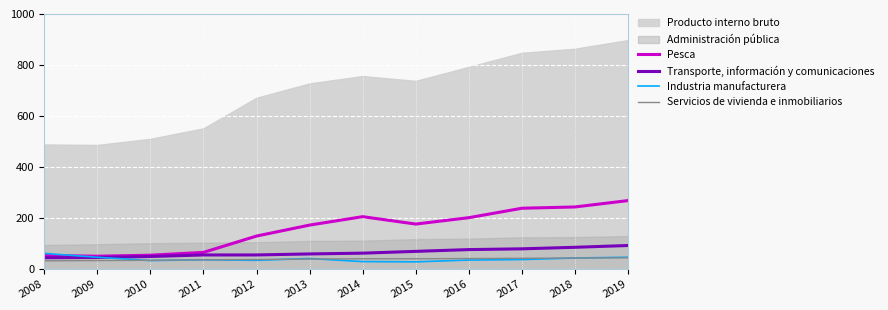

Is the value of Industria manufacturera at 2014 greater than the value of Transporte, información y comunicaciones at 2017?

No